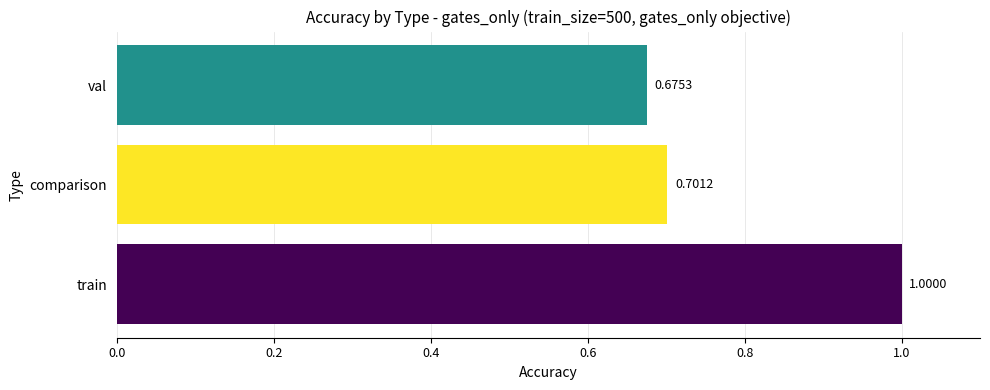

At which category does the chart reach its peak across all series?

train